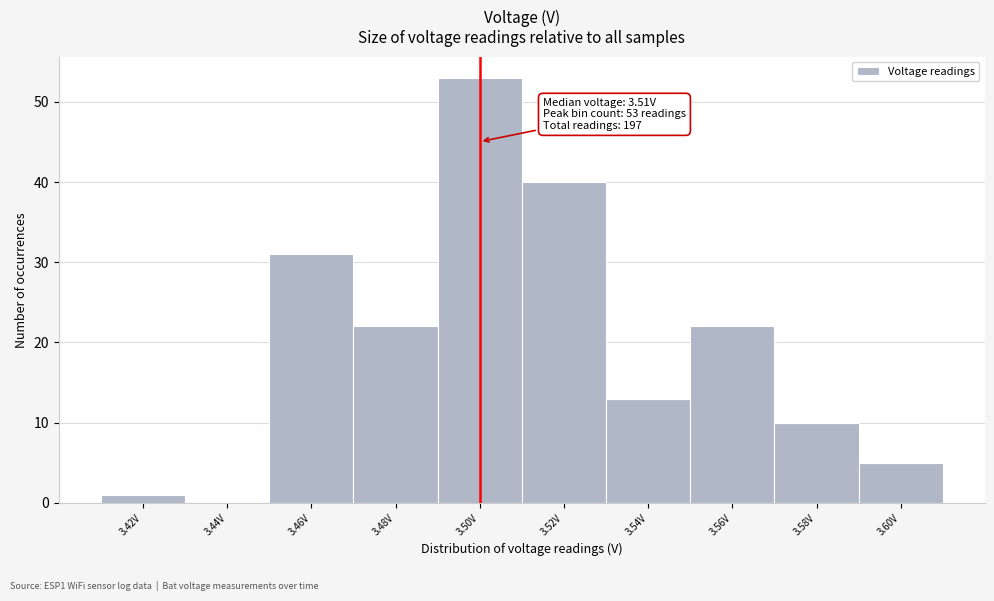

Reading left to right, extract all data points from this chart.

3.42V=1	3.44V=0	3.46V=31	3.48V=22	3.50V=53	3.52V=40	3.54V=13	3.56V=22	3.58V=10	3.60V=5